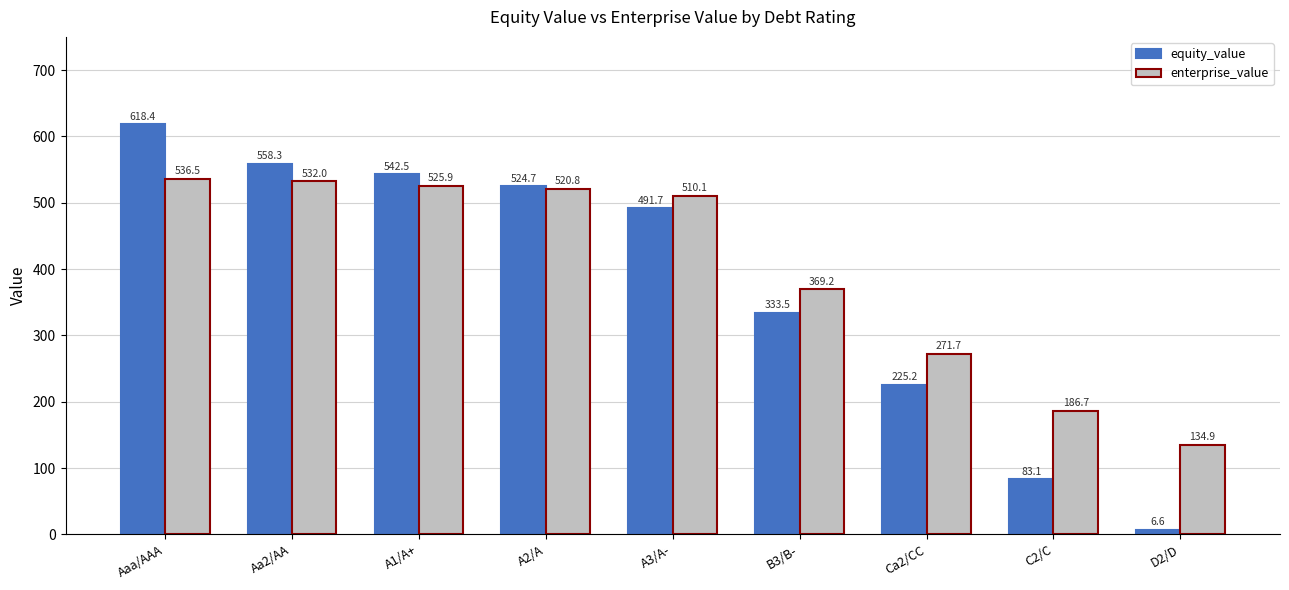

Which series changed the most between Aaa/AAA and Aa2/AA?

equity_value